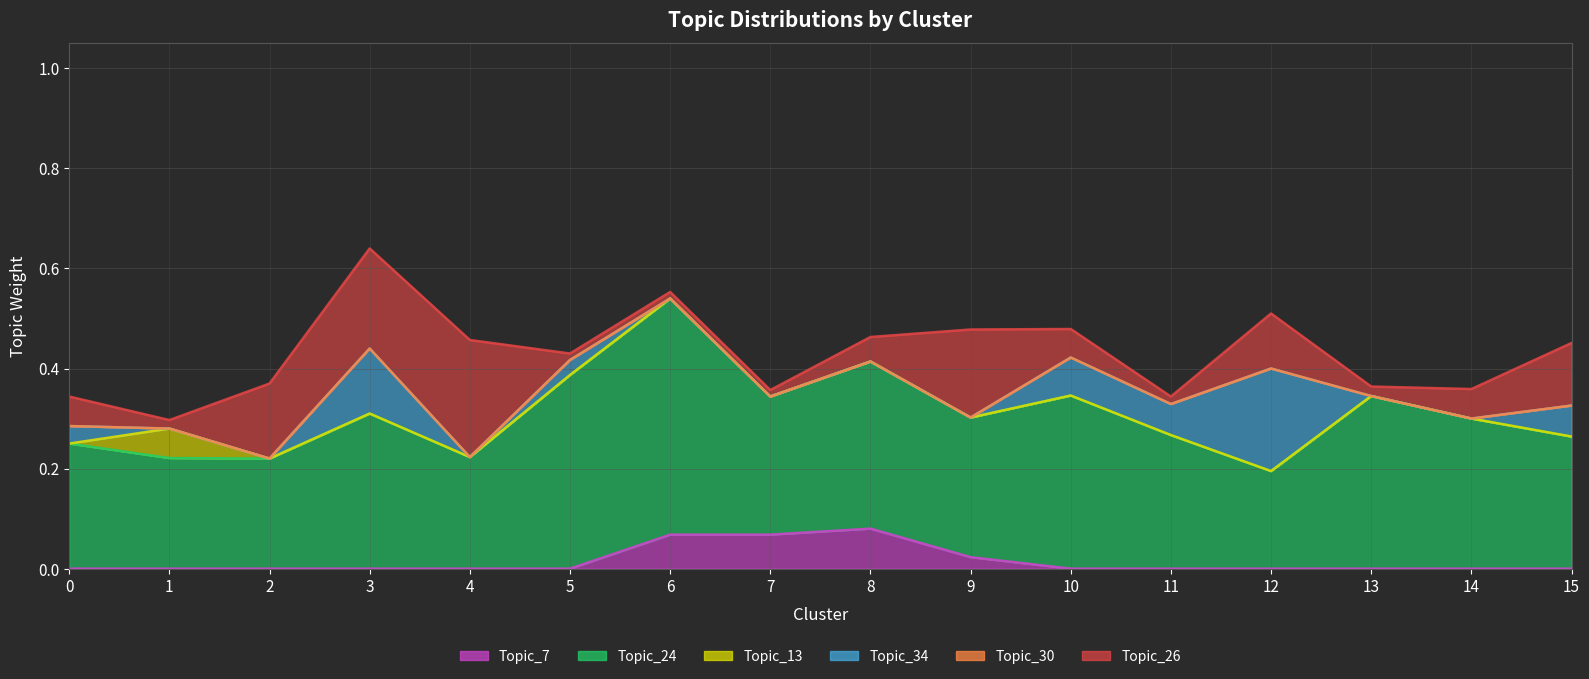

In Topic_7, how many points are higher than both neighbors (excluding endpoints)?

1